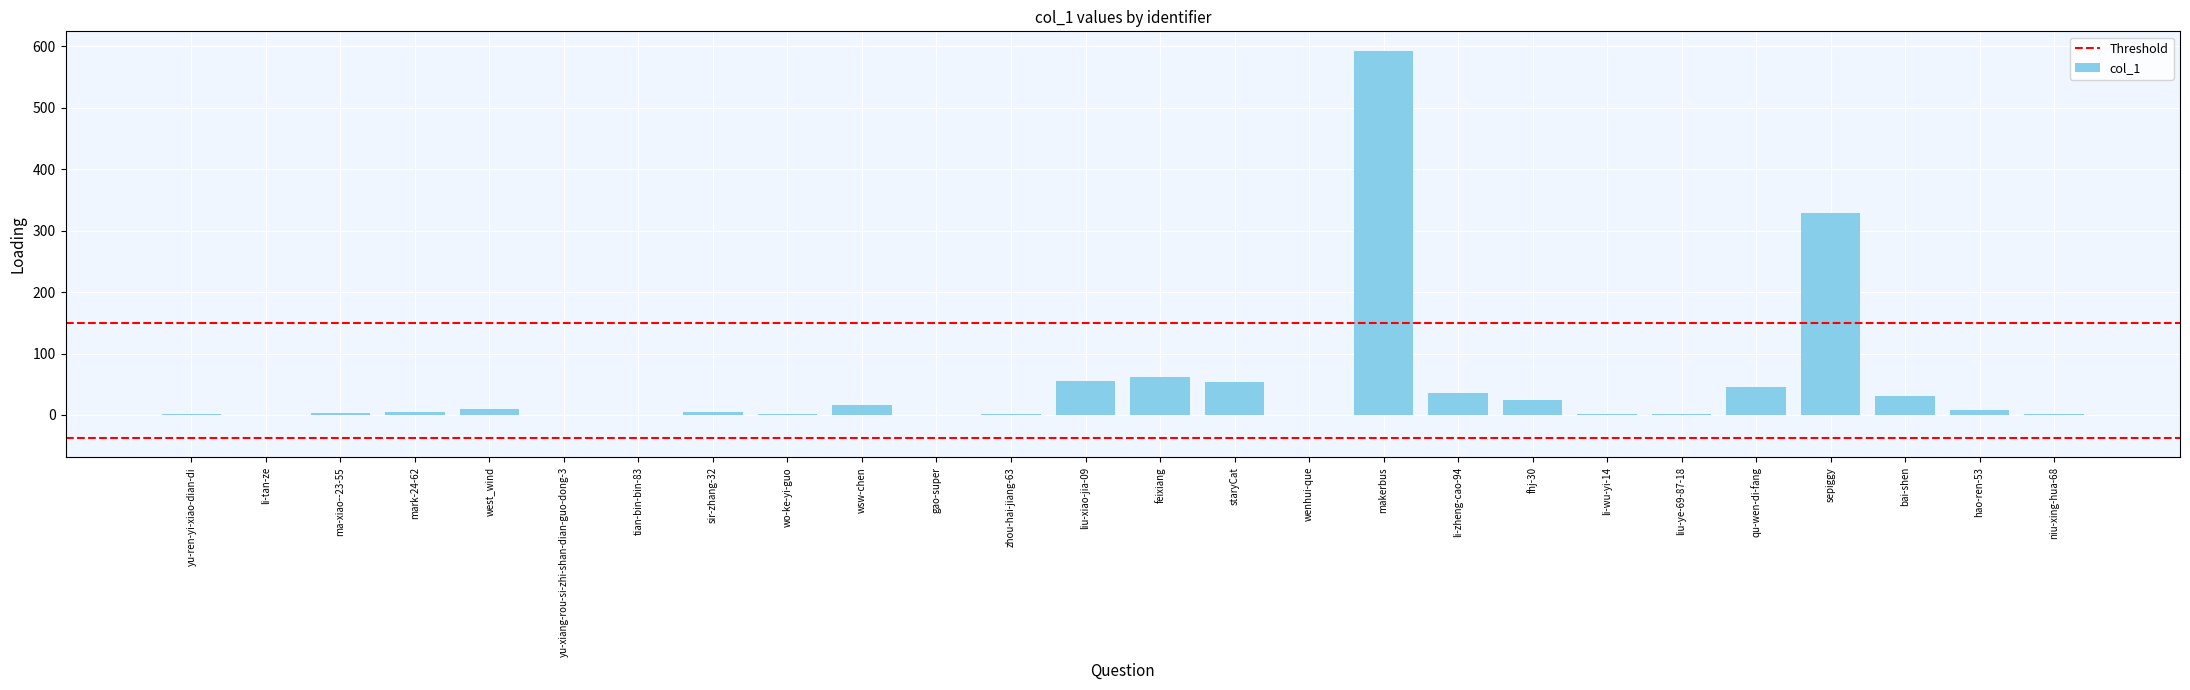

What is the average value?

49